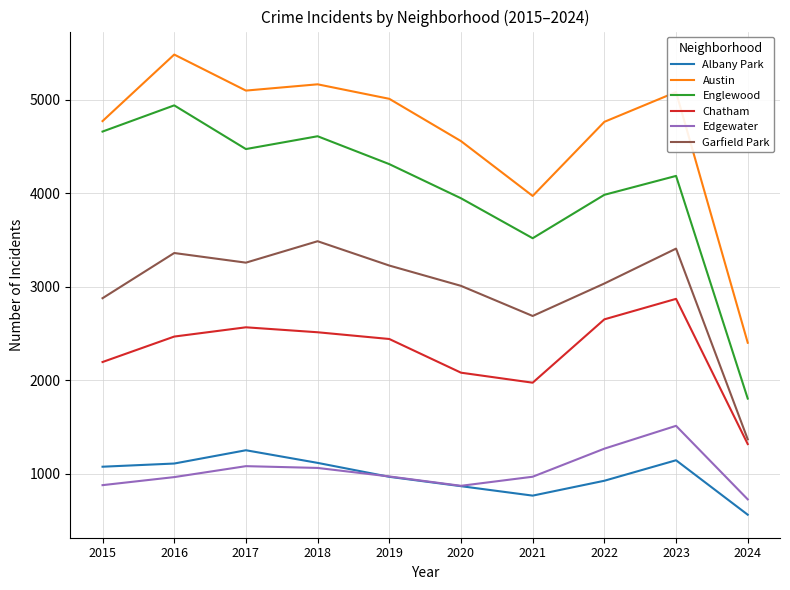

True or false: Albany Park and Chatham intersect in this chart.

False